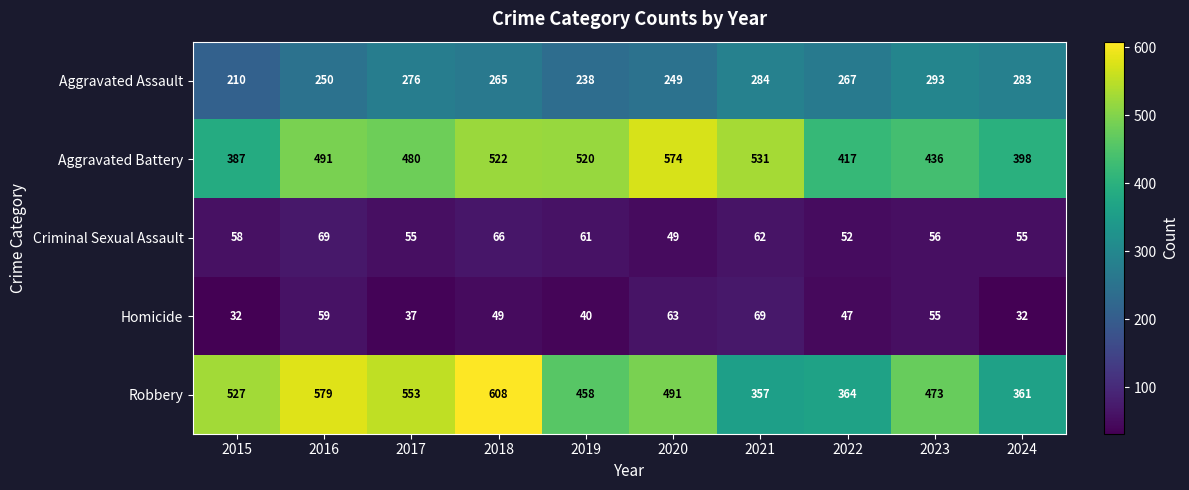

How many data points in Robbery are less than 491?

5